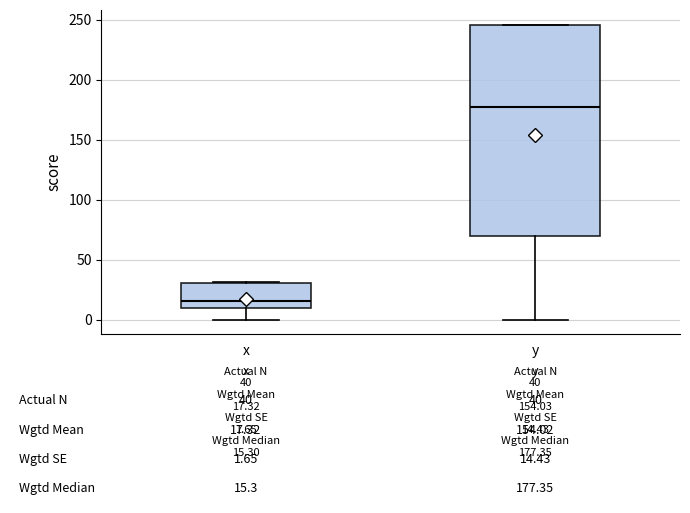

Which box's median line is the lowest?

x